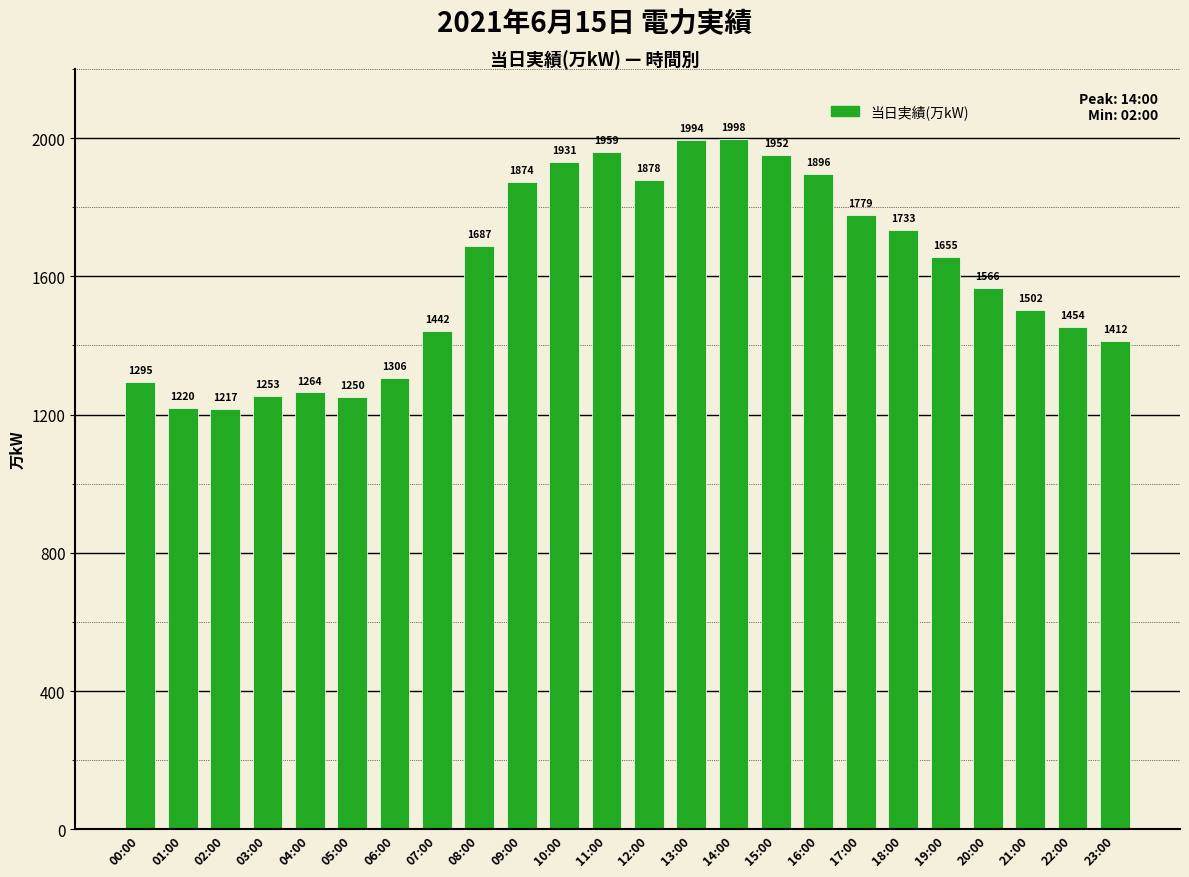

Are the bars horizontal?

No